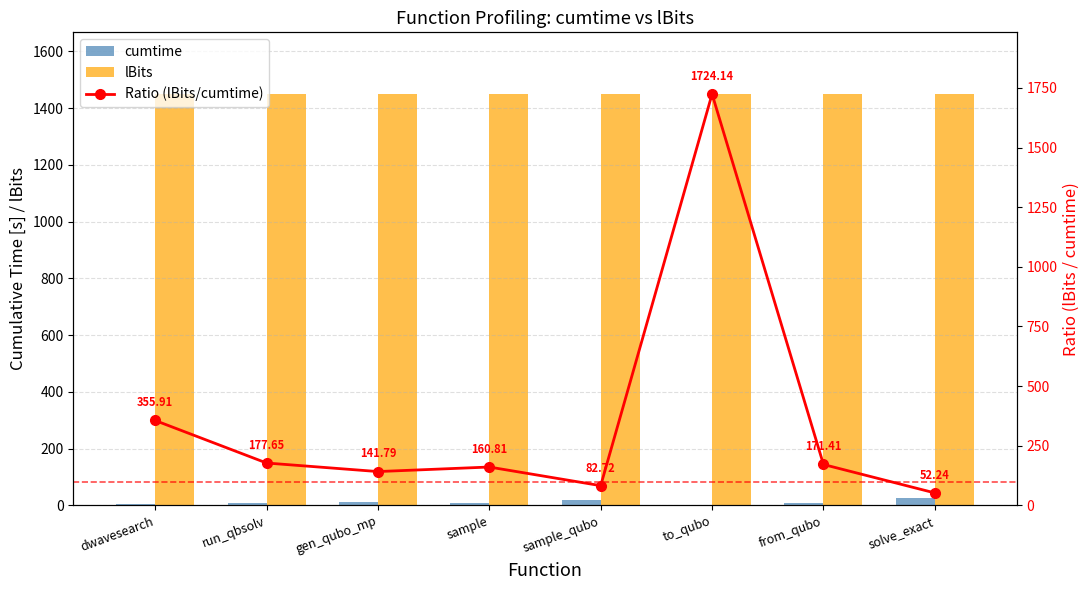

What value does the lBits series have at sample?

1450.0